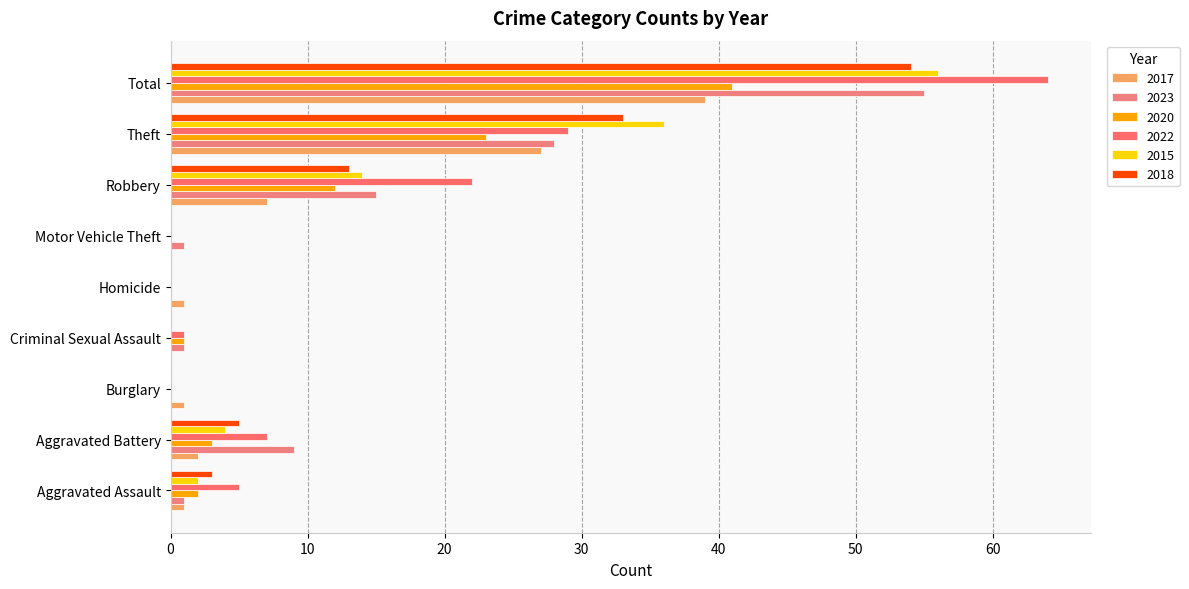

Count the number of data series in this chart.

6